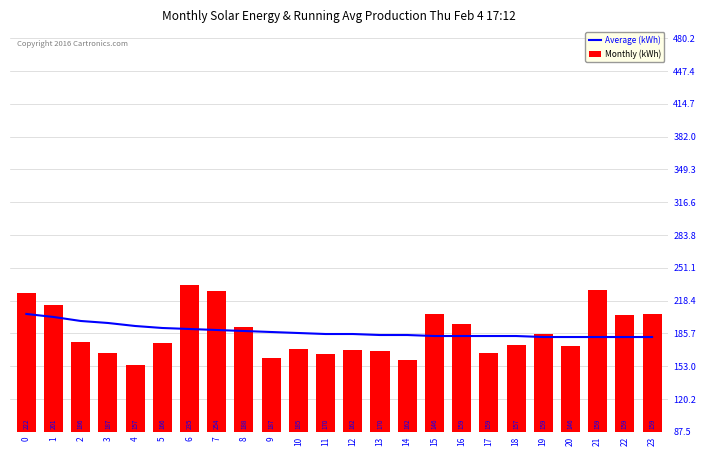

List the series in order of their overall mean, highest first.

Average (kWh), Monthly (kWh)